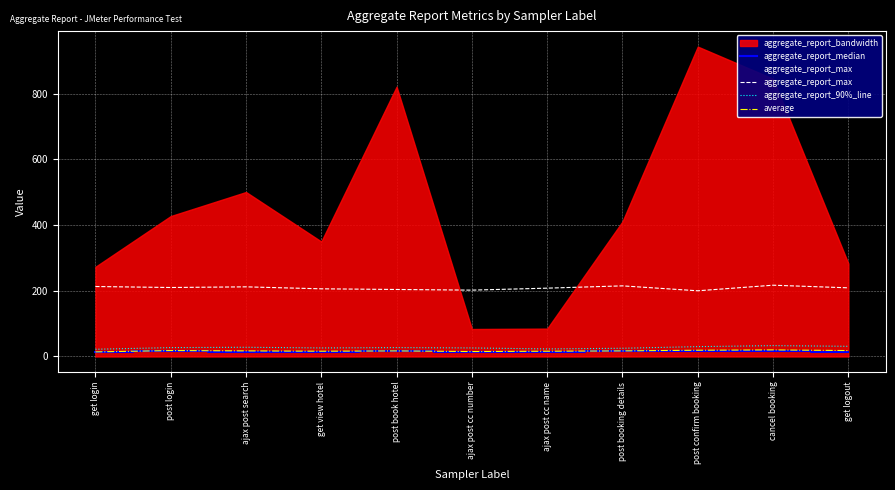

The value of aggregate_report_max at ajax post cc number is 202. True or false?

True